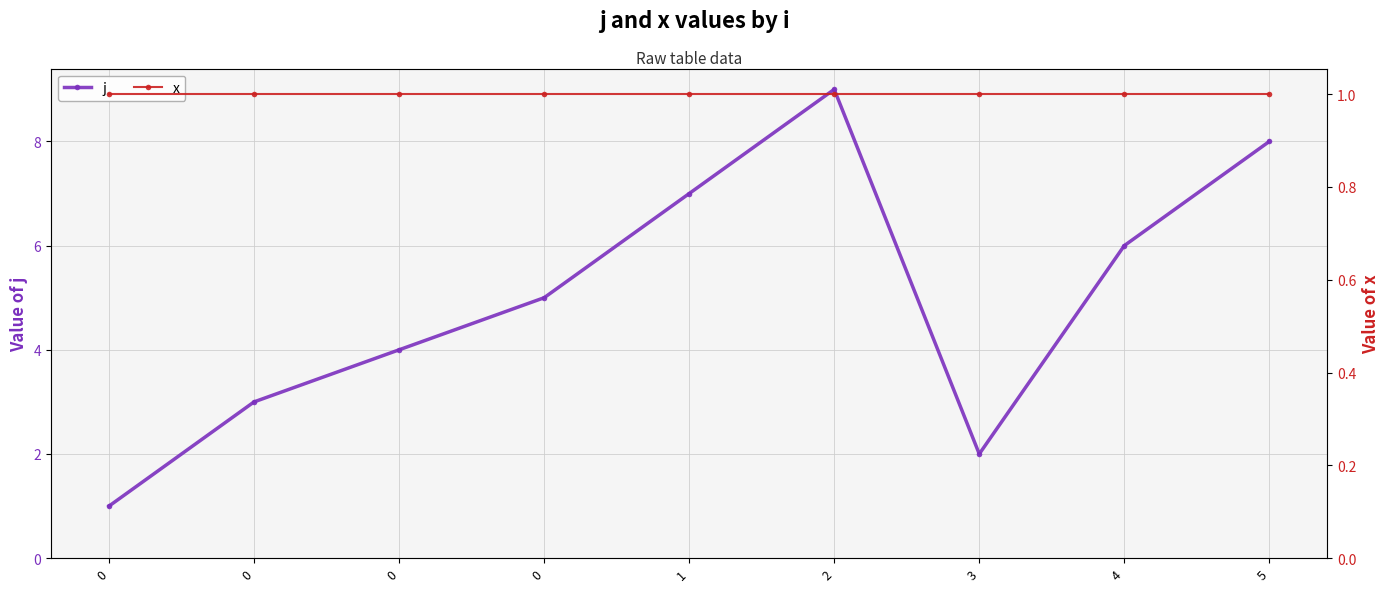

Does the chart display data point markers on the line(s)?

Yes